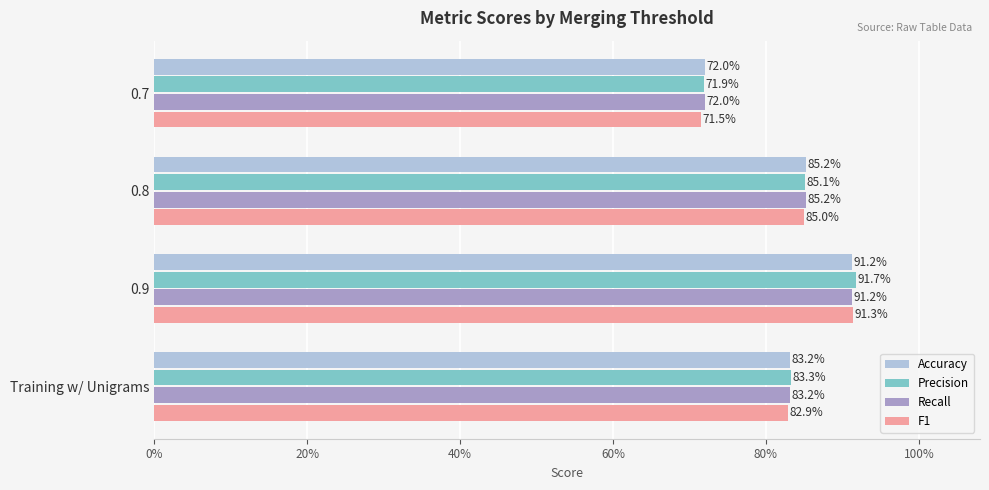

What are all the series names shown in the legend?

Accuracy, Precision, Recall, F1